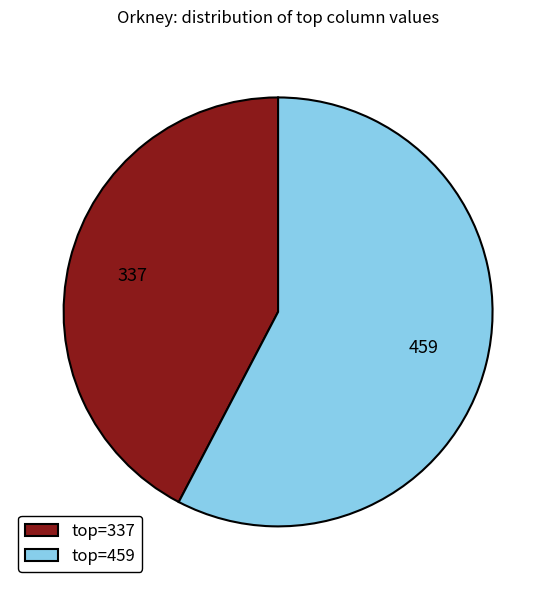

Which category accounts for the majority?

top=459